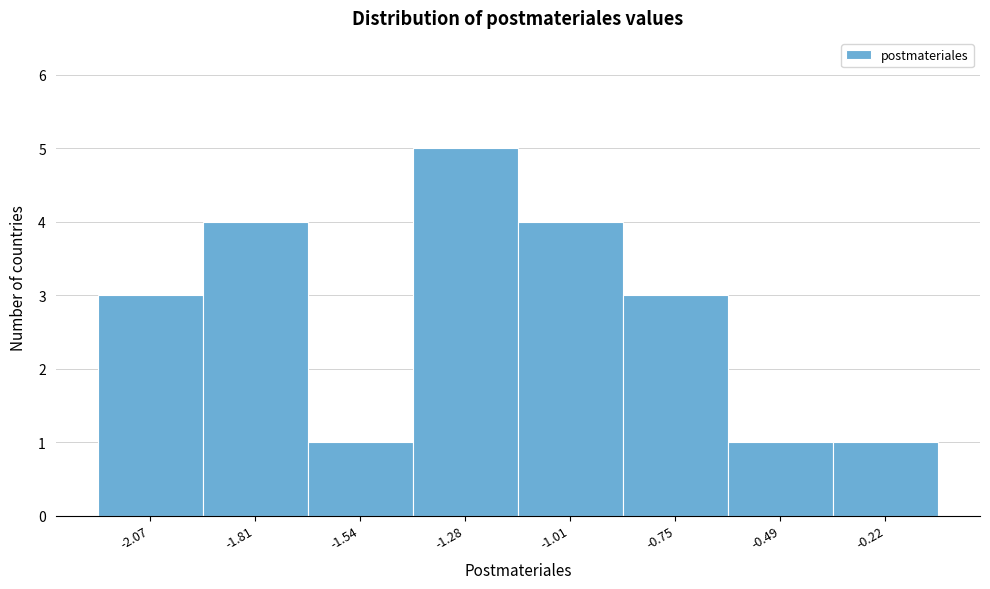

Reading left to right, what are all the values shown in this chart?

-2.07=3	-1.81=4	-1.54=1	-1.28=5	-1.01=4	-0.75=3	-0.49=1	-0.22=1